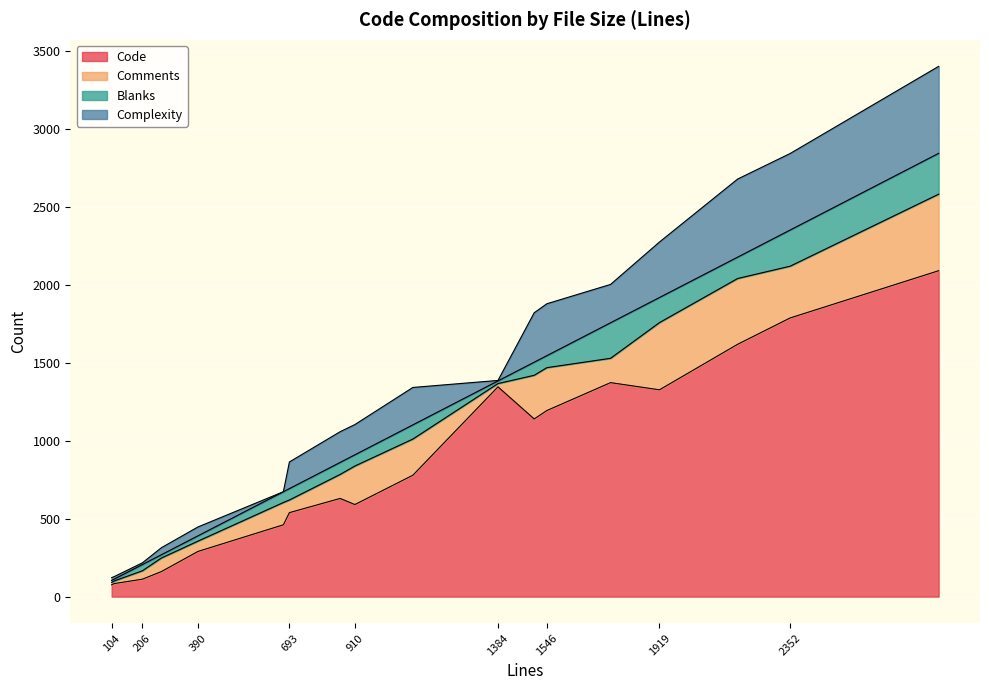

What is the highest value of the Code series?

2091